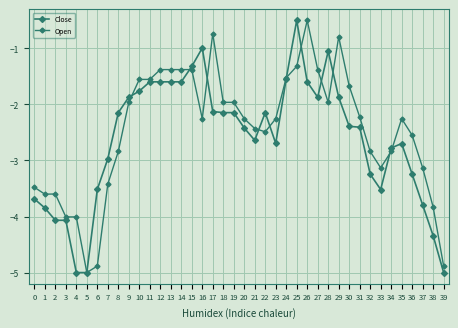

What is the maximum value shown in the chart?

-0.5